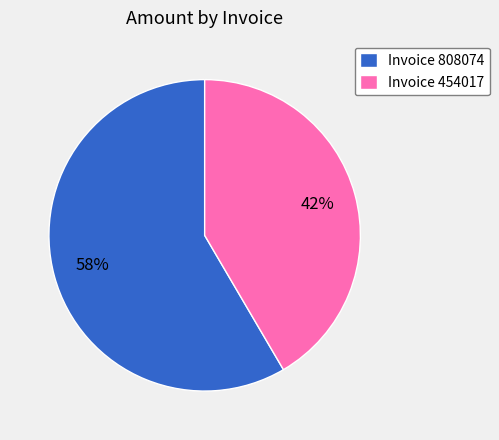

The Invoice 454017 slice represents 42% of the pie. True or false?

True